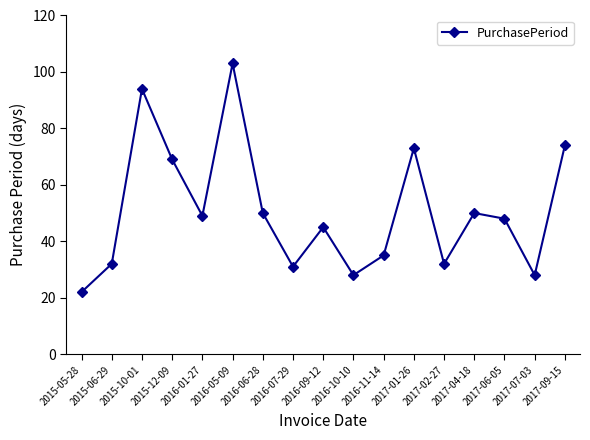

What is the average value?

51